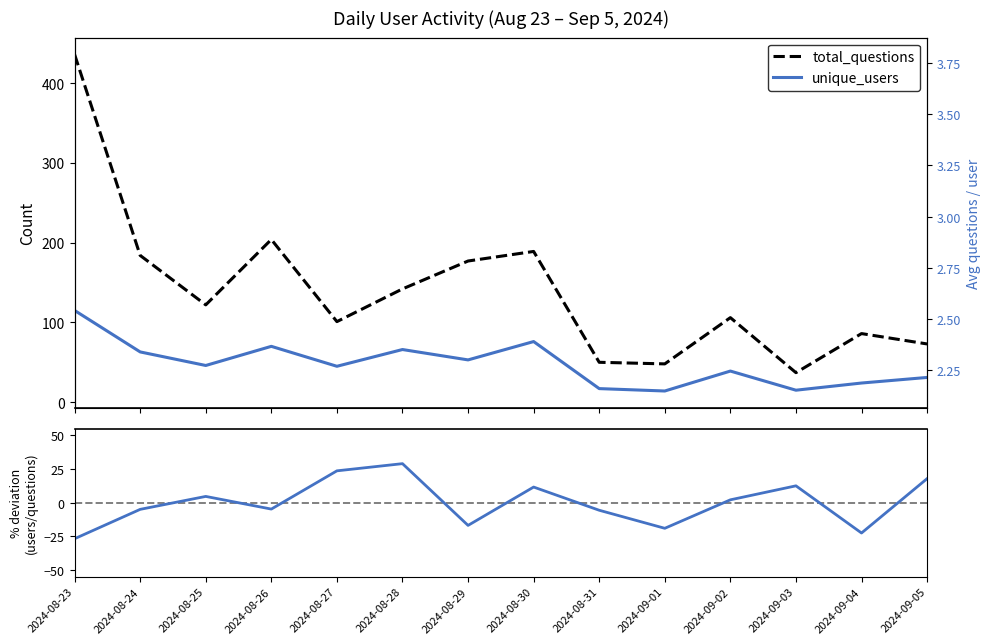

Count the number of categories in the chart.

14